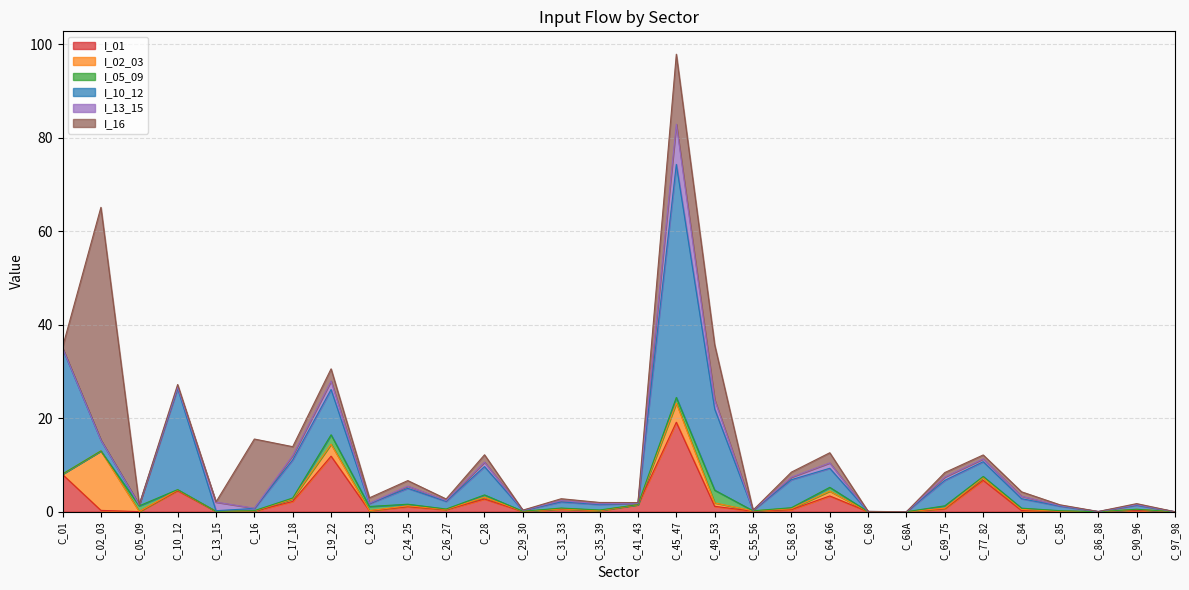

What is the sum of all I_01 values?

66.0